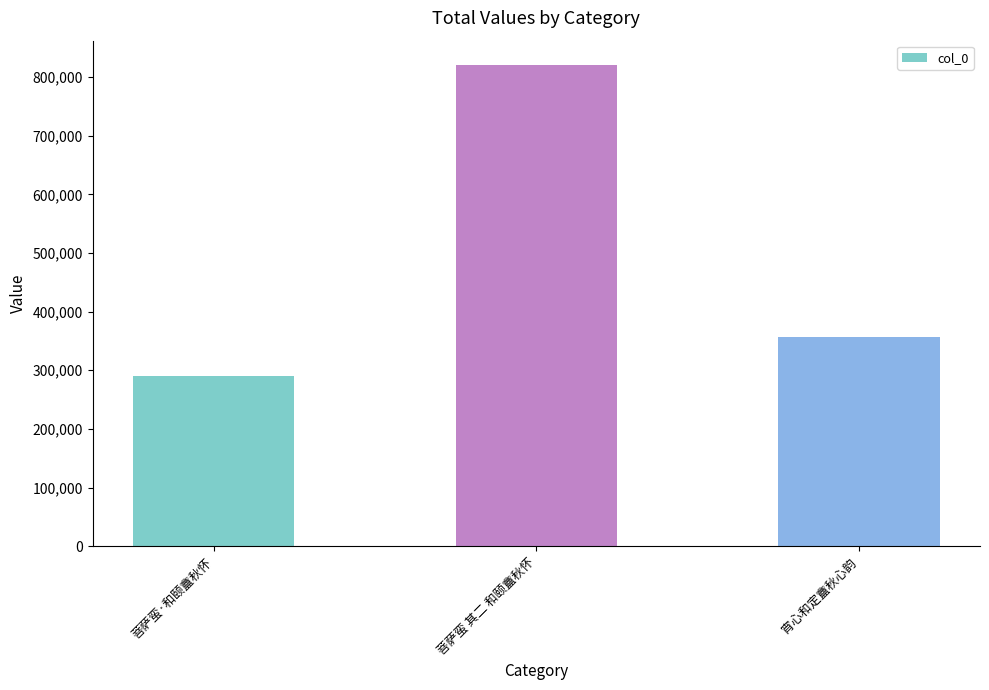

List the labels in order of value, largest first.

菩萨蛮 其二 和颐盦秋怀, 宵心和定盦秋心韵, 菩萨蛮·和颐盦秋怀